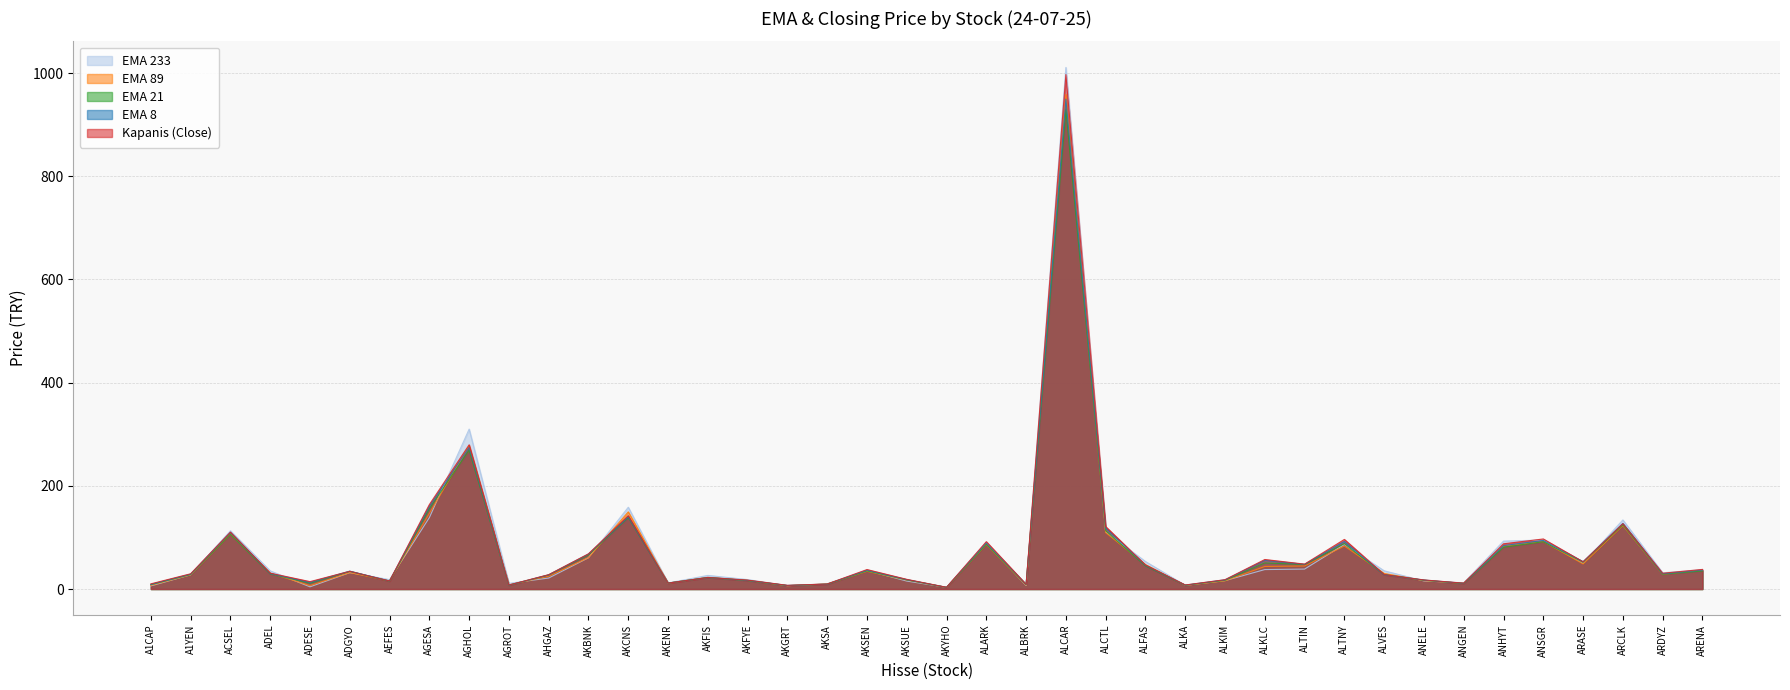

Which has a higher value, AGHOL or ARENA?

AGHOL